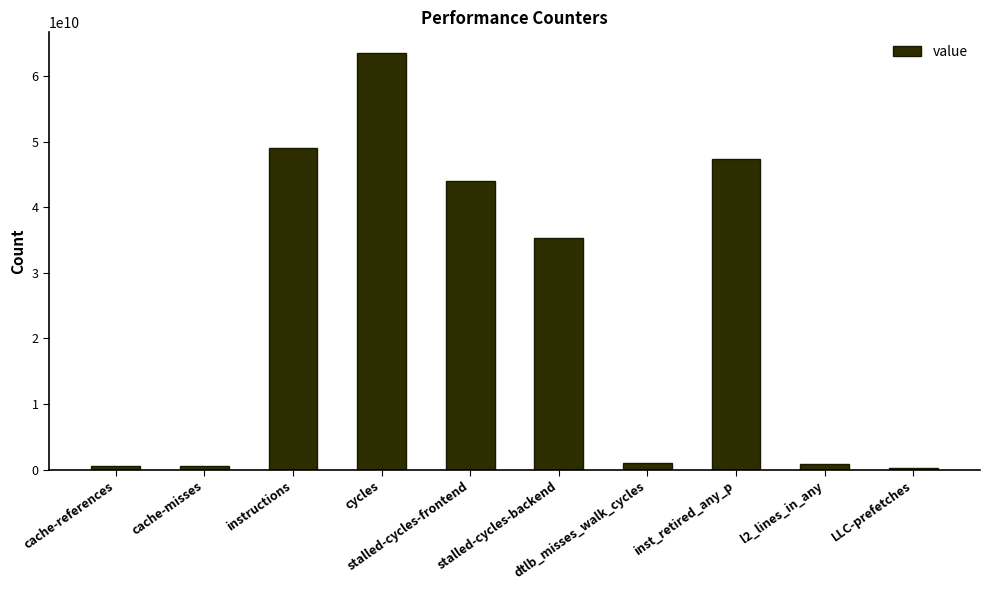

What is the value of the 8th bar from the left?

47325368837